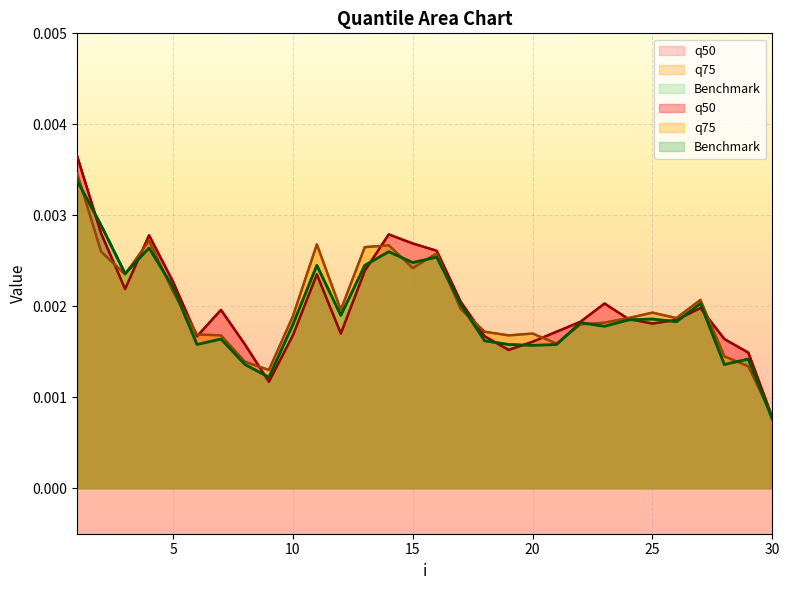

How many lines are shown in the chart?

3